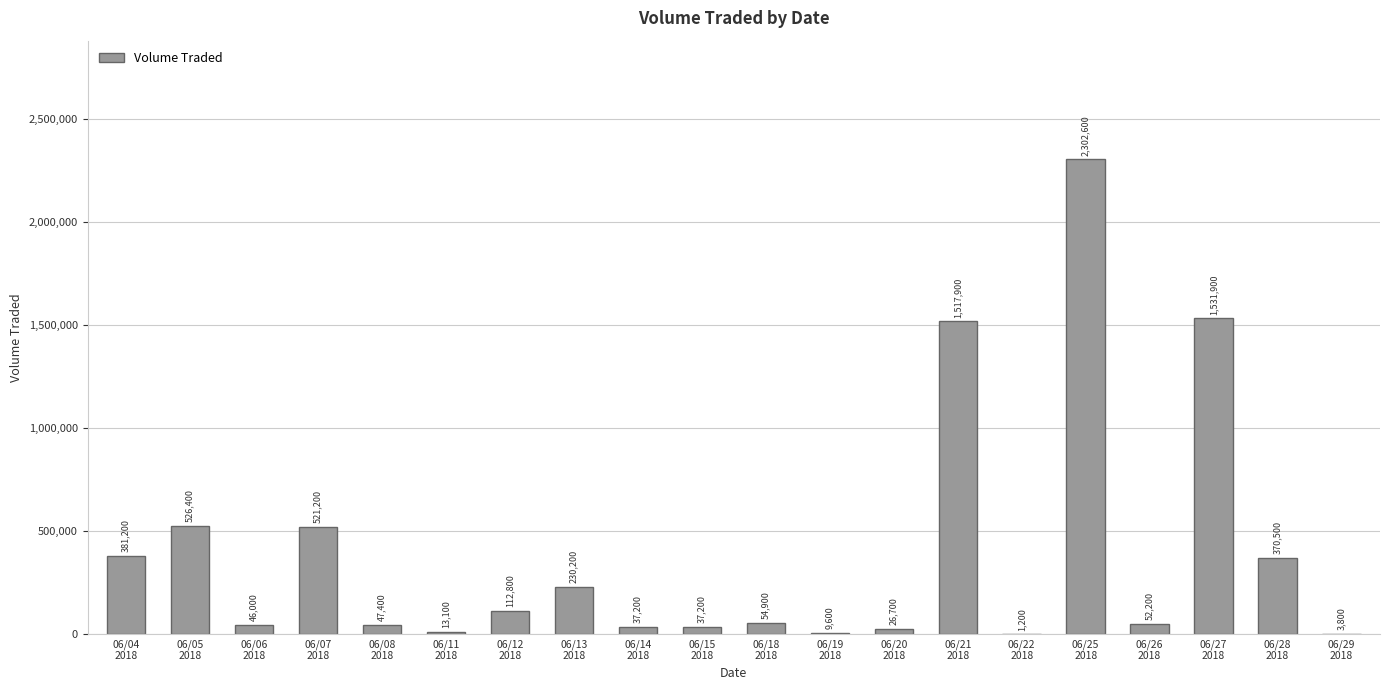

Where is the data nearest to the value 1151900?

06/21
2018